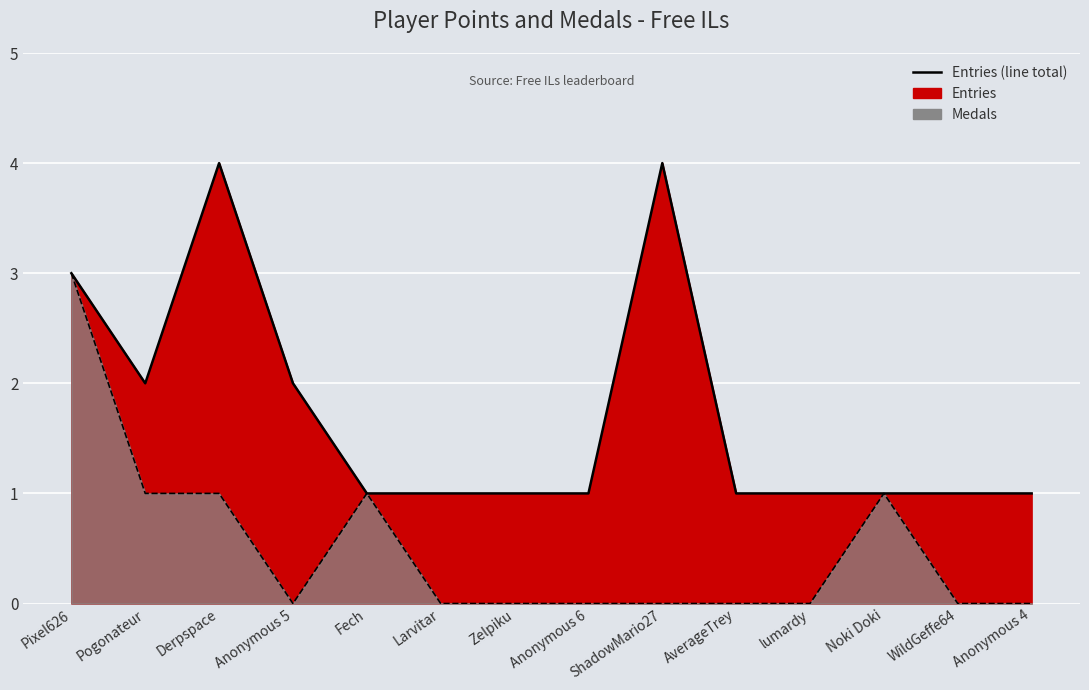

What is the difference between the second highest and minimum values in the Medals series?

1